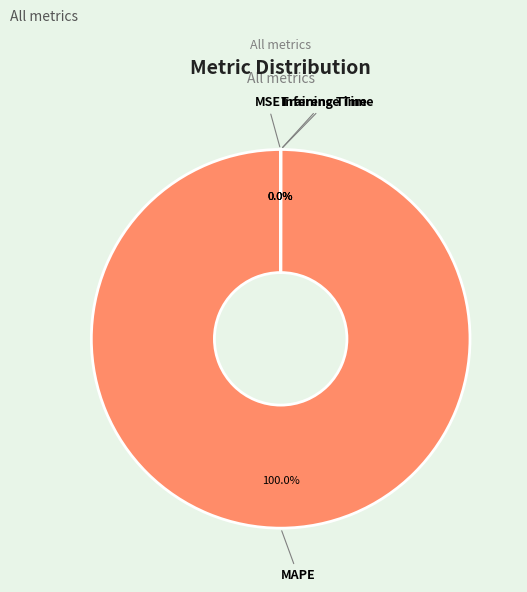

Does any single category account for the majority?

Yes